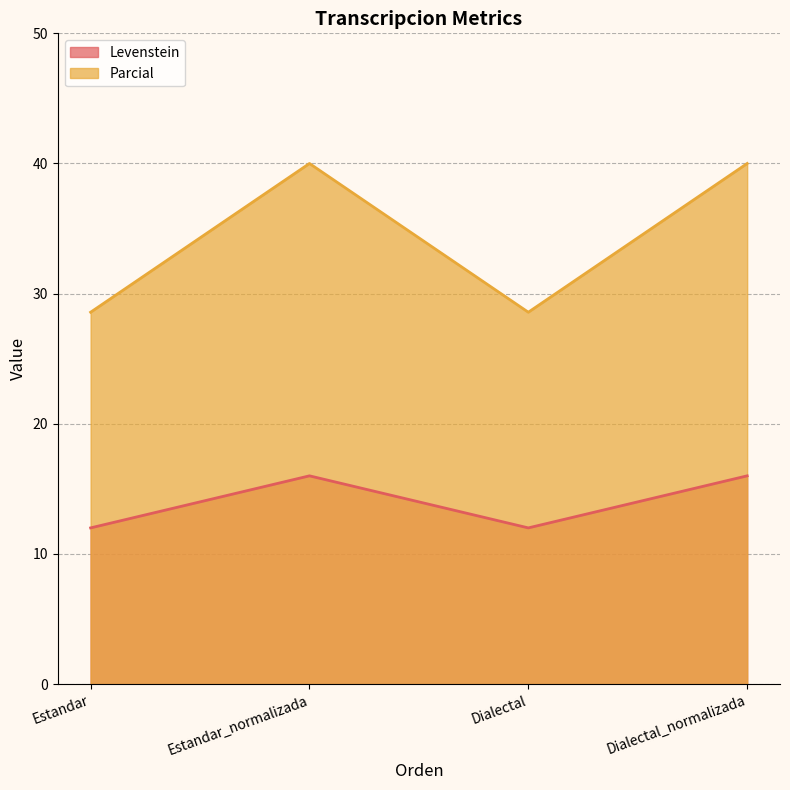

What is the label of the 2nd point from the left?

Estandar_normalizada